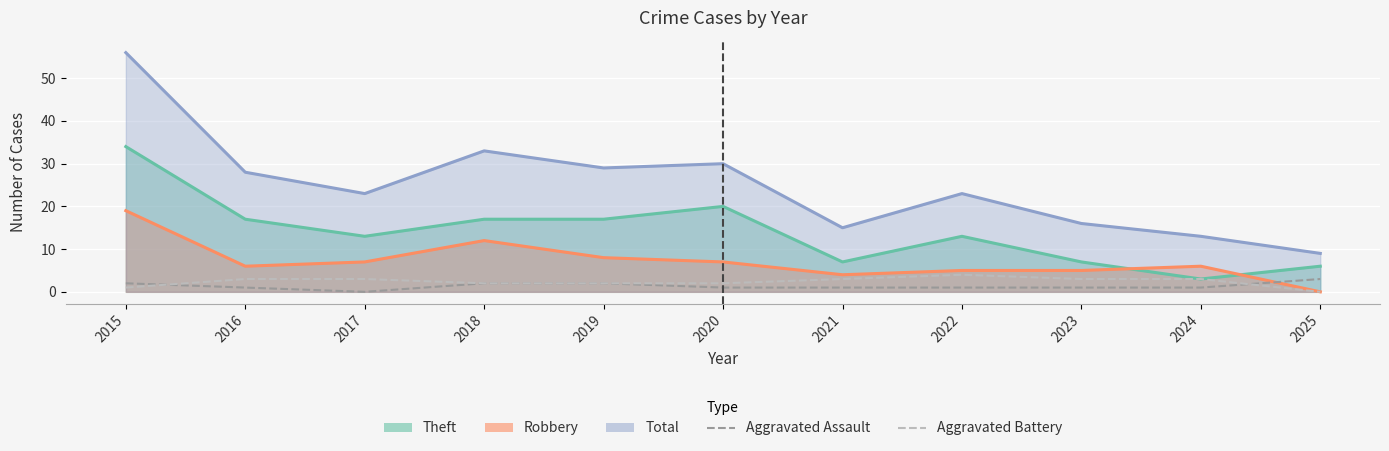

How many values in the Aggravated Battery series are below 3?

5